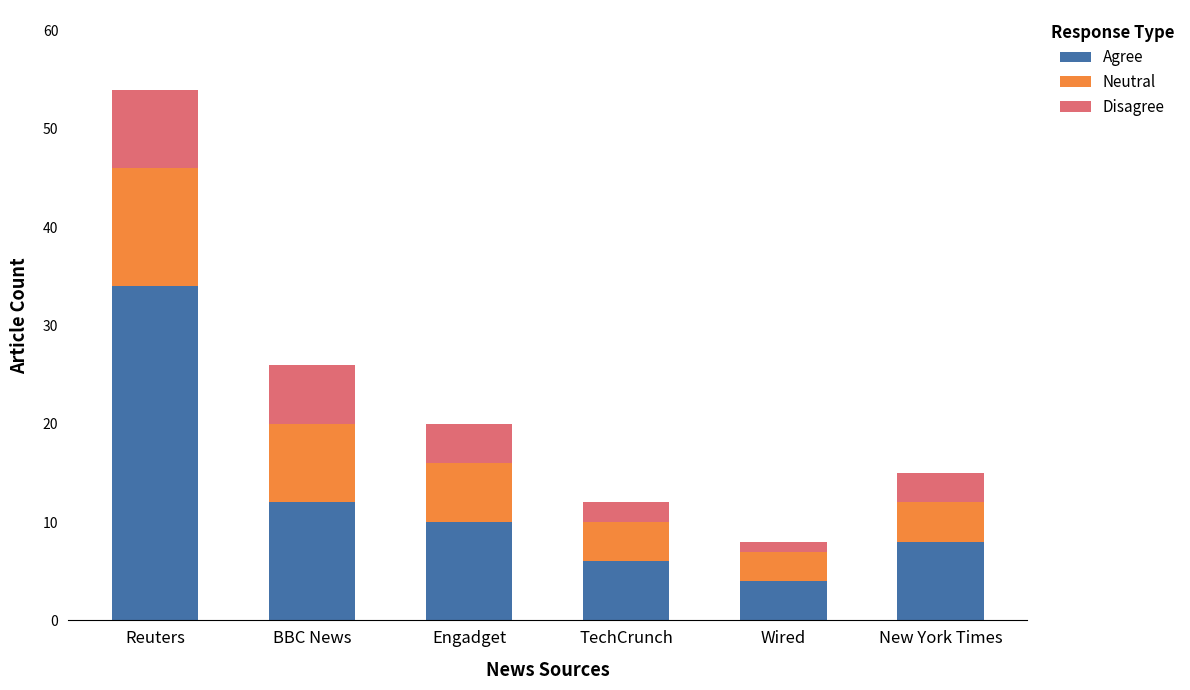

How many bars are there in total?

6